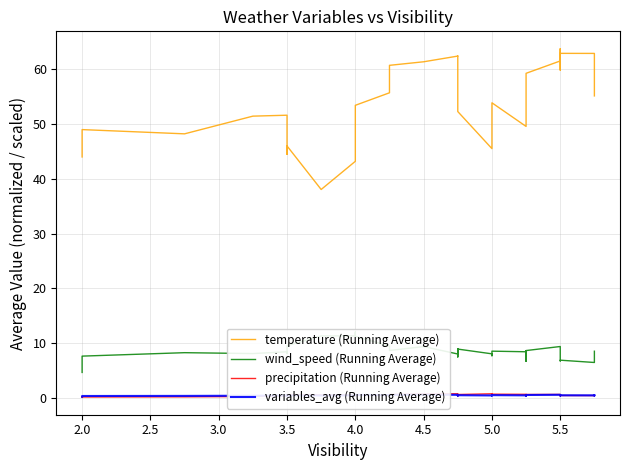

Which series has the largest total across all categories?

temperature (Running Average)